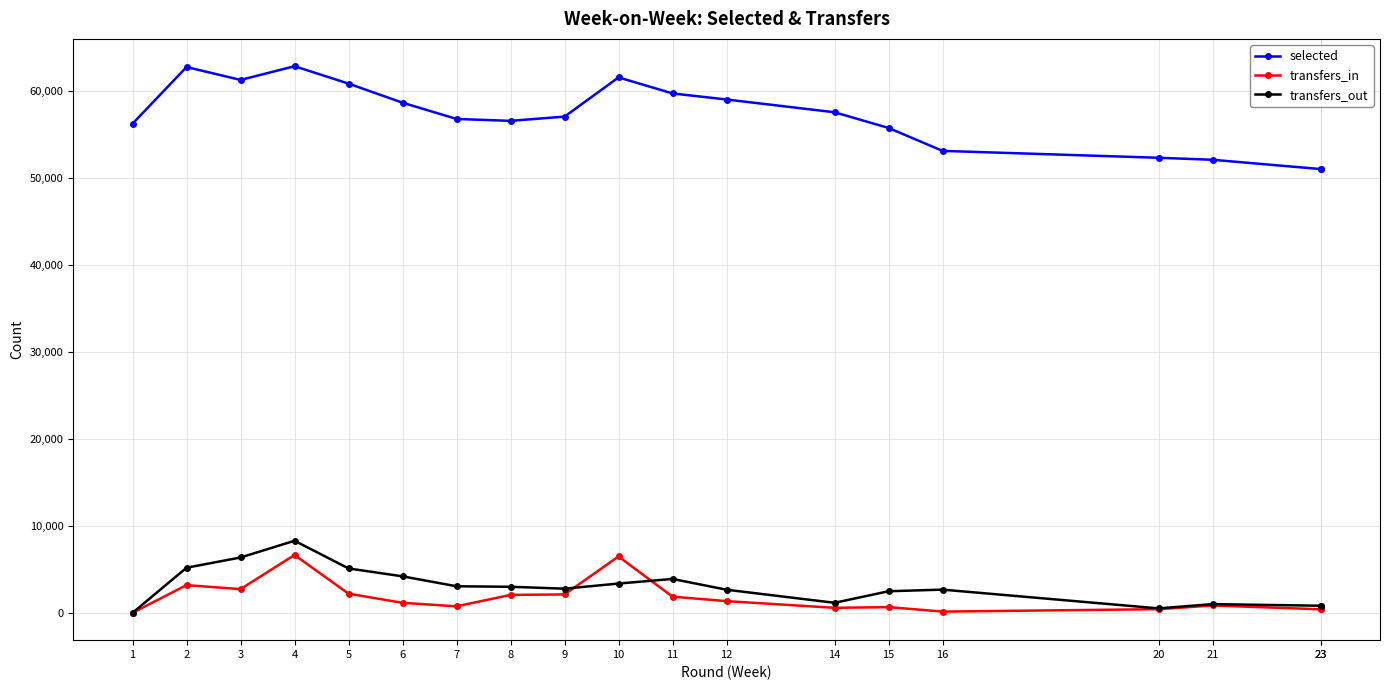

Reading right to left, extract all data points from this chart.

selected: 23=51010	23=51010	21=52076	20=52308	16=53099	15=55734	14=57538	12=59005	11=59702	10=61547	9=57038	8=56550	7=56769	6=58637	5=60831	4=62831	3=61255	2=62737	1=56223
transfers_in: 23=406	23=406	21=845	20=419	16=142	15=656	14=576	12=1345	11=1857	10=6477	9=2114	8=2062	7=746	6=1151	5=2202	4=6650	3=2726	2=3184	1=0
transfers_out: 23=815	23=815	21=1001	20=511	16=2667	15=2481	14=1153	12=2654	11=3895	10=3366	9=2776	8=2994	7=3053	6=4193	5=5102	4=8284	3=6361	2=5185	1=0